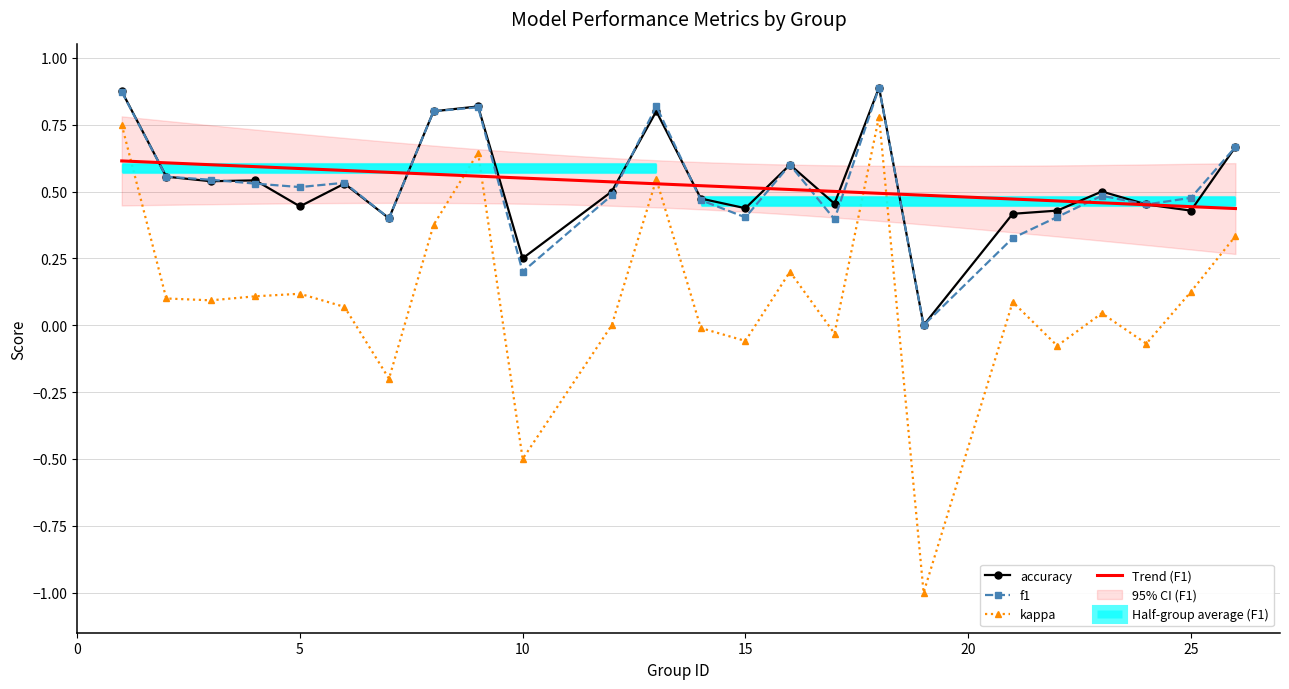

How many times do f1 and accuracy cross each other?

4